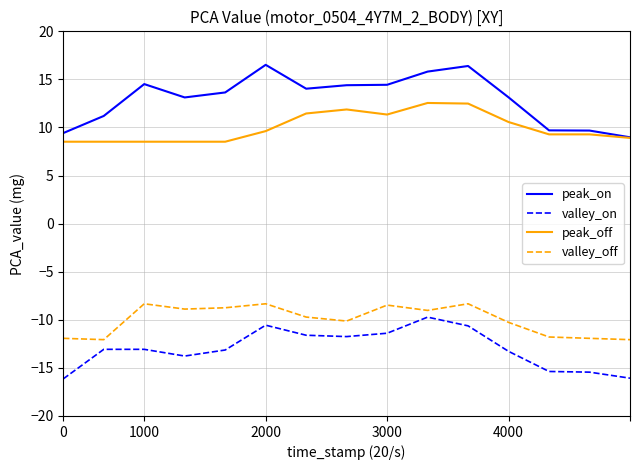

What is the minimum value shown in the chart?

-16.1